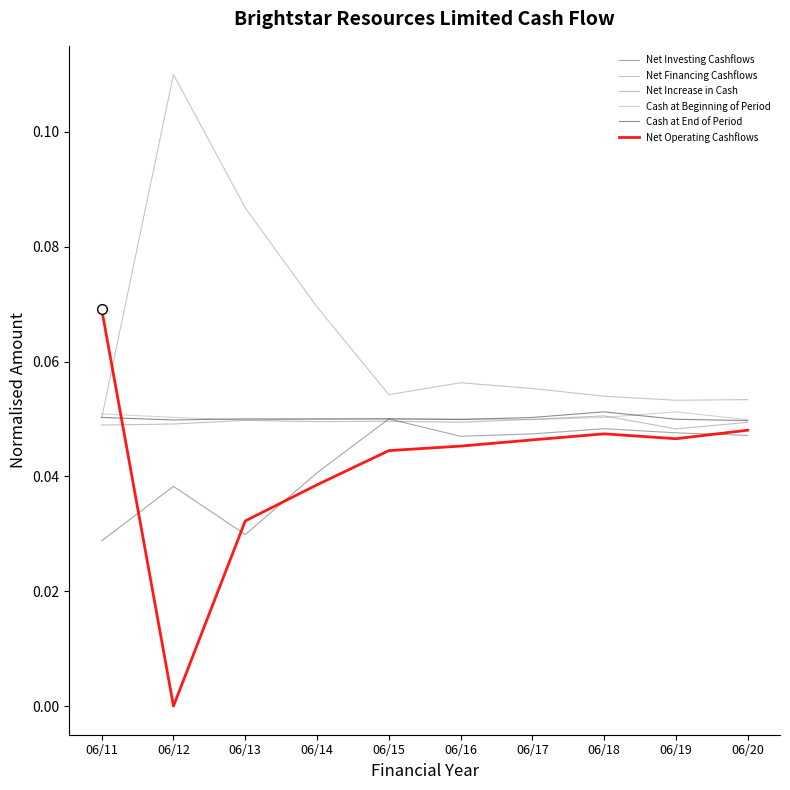

True or false: Cash at Beginning of Period has more than 0 interior local peaks.

True